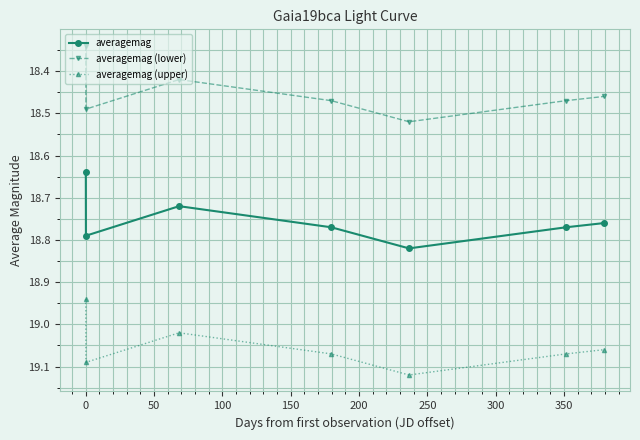

True or false: averagemag has more than 2 interior local peaks.

False